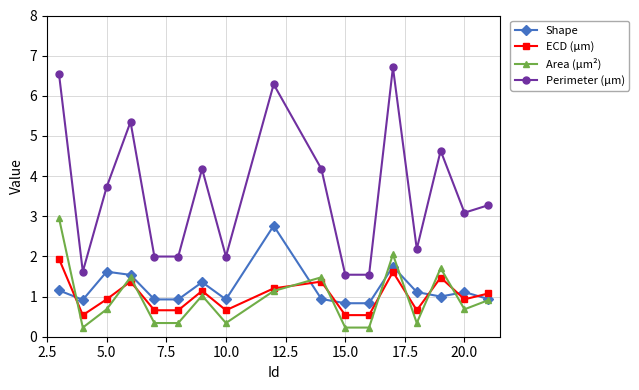

Which series has the largest range (max minus min)?

Perimeter (μm)